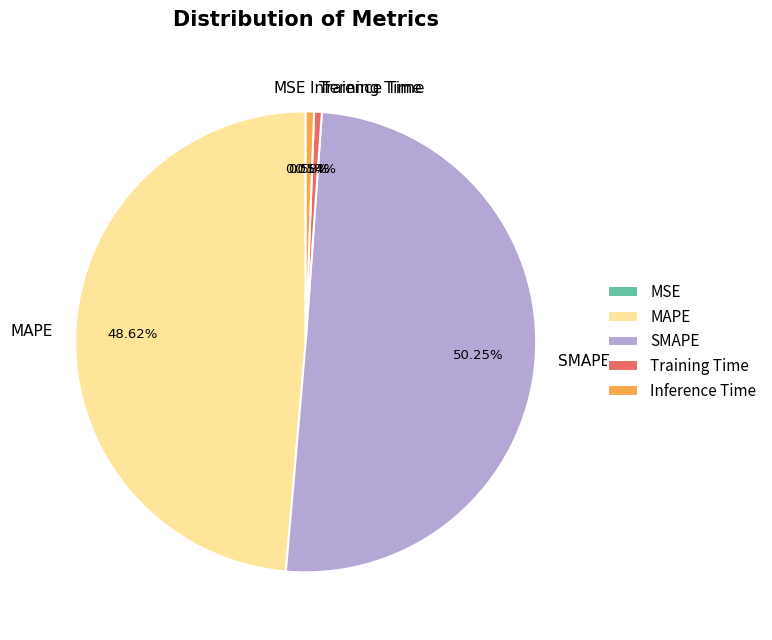

Do MAPE and SMAPE together represent more than half of the pie?

Yes